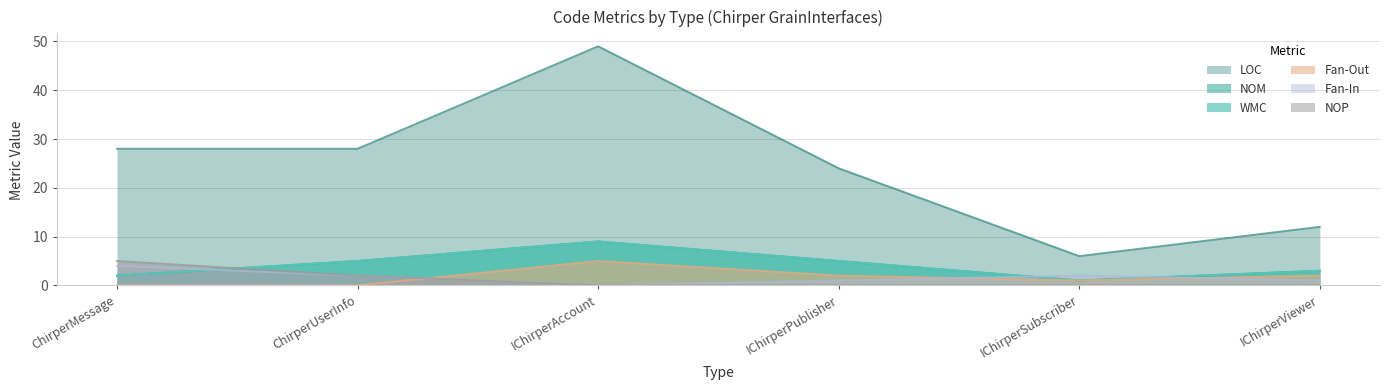

True or false: Fan-In and Fan-Out cross at least once.

True